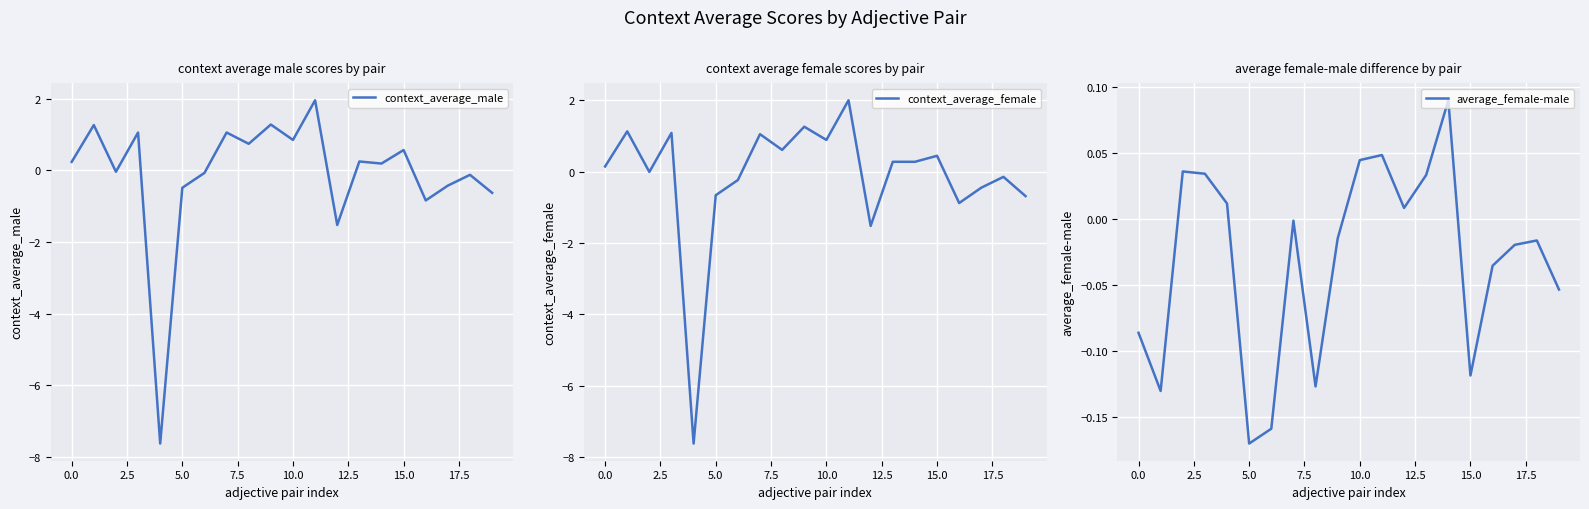

At which category is the sum across all series the highest?

11